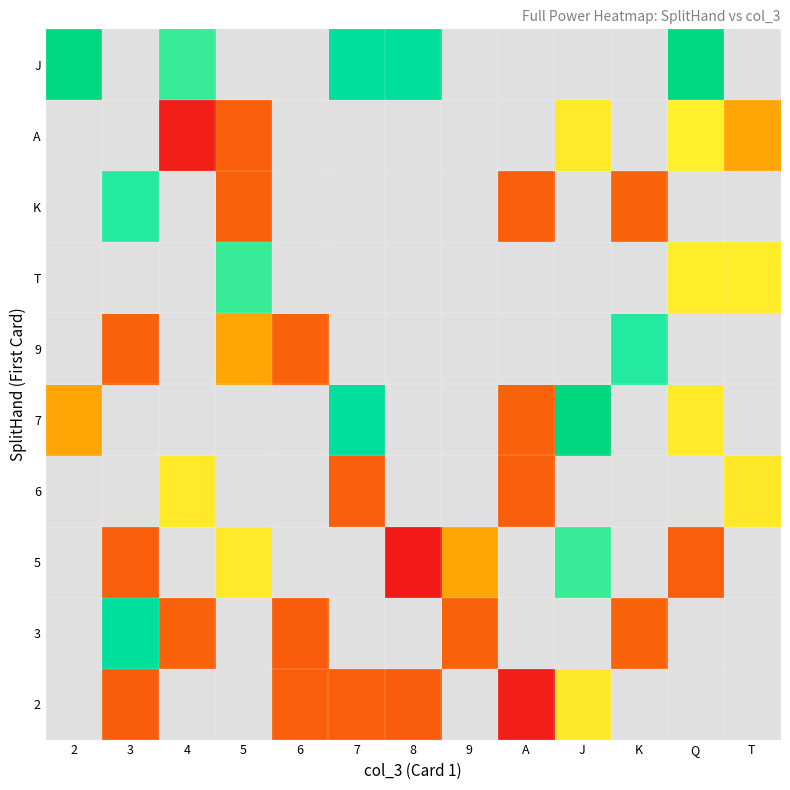

What is the difference between the highest and lowest values at 3?

39999089201.0